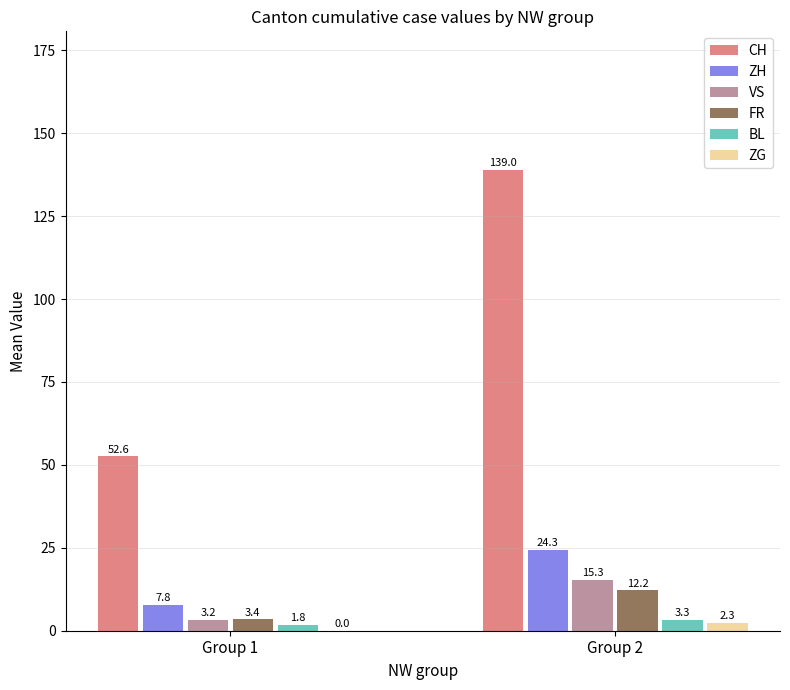

The CH series shows 52.6 at Group 1. True or false?

True